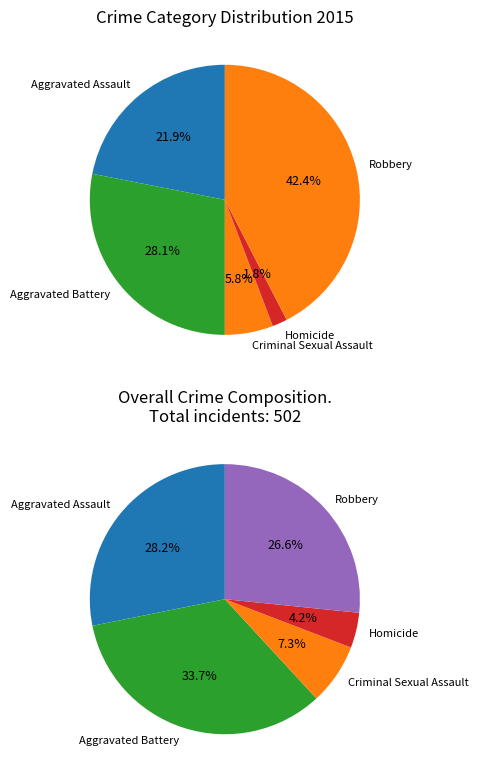

Is the sum of Robbery and Aggravated Battery greater than half?

Yes